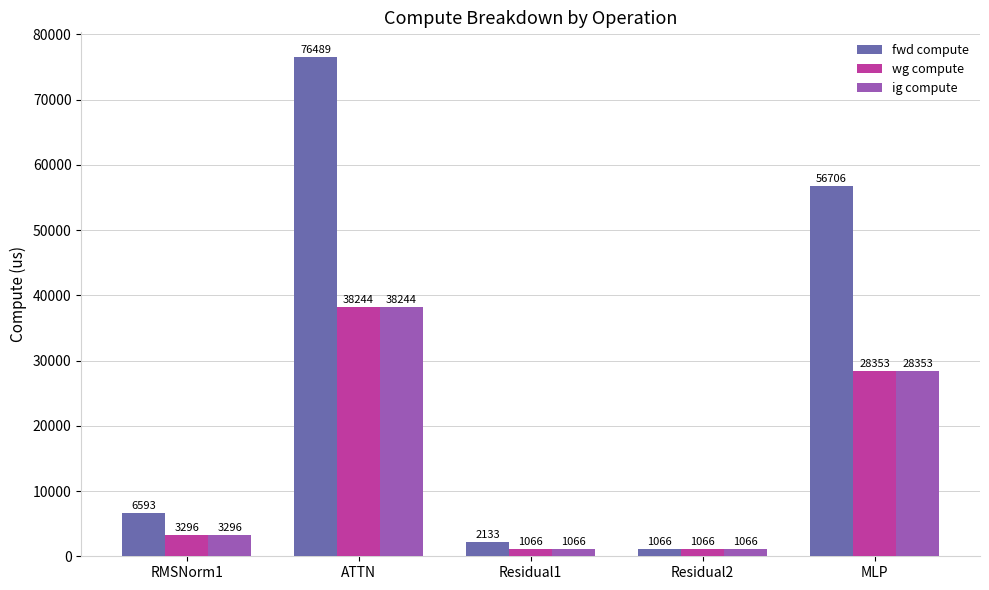

At which label is wg compute closest to 19655?

MLP